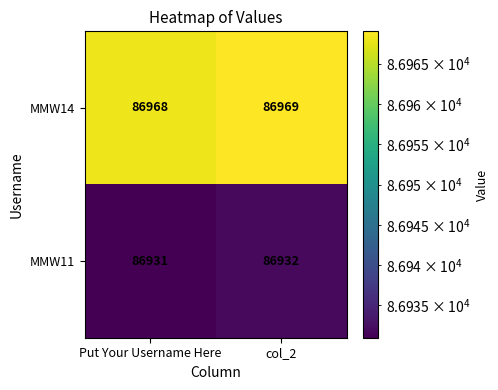

What is the sum of all MMW11 values?

173863